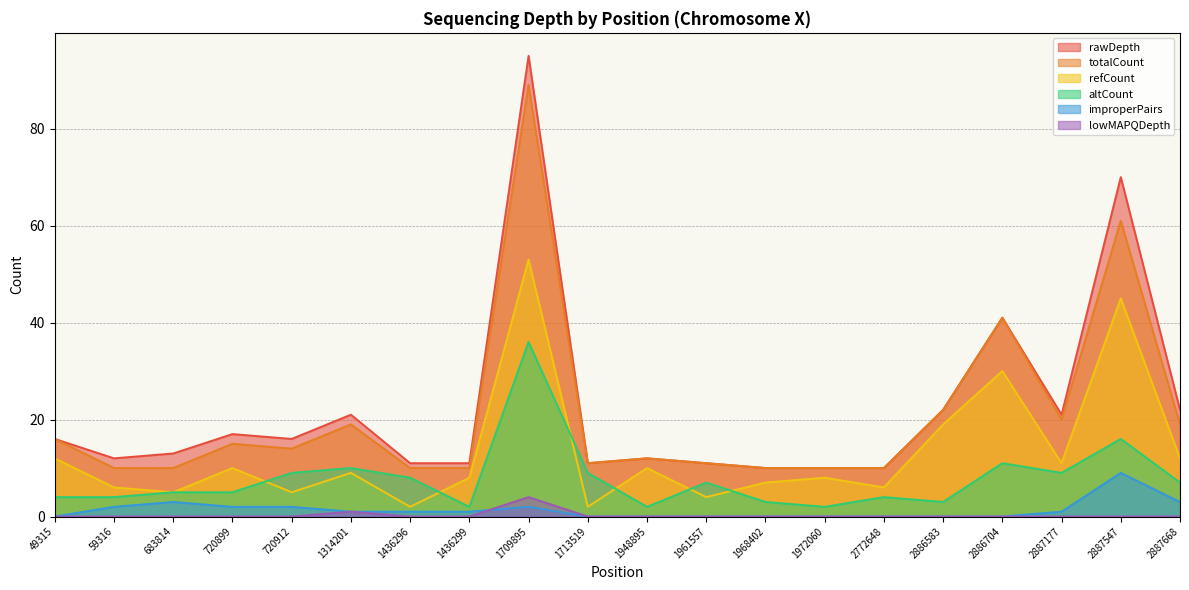

Between 1314201 and 1436299, which series saw the biggest shift?

rawDepth